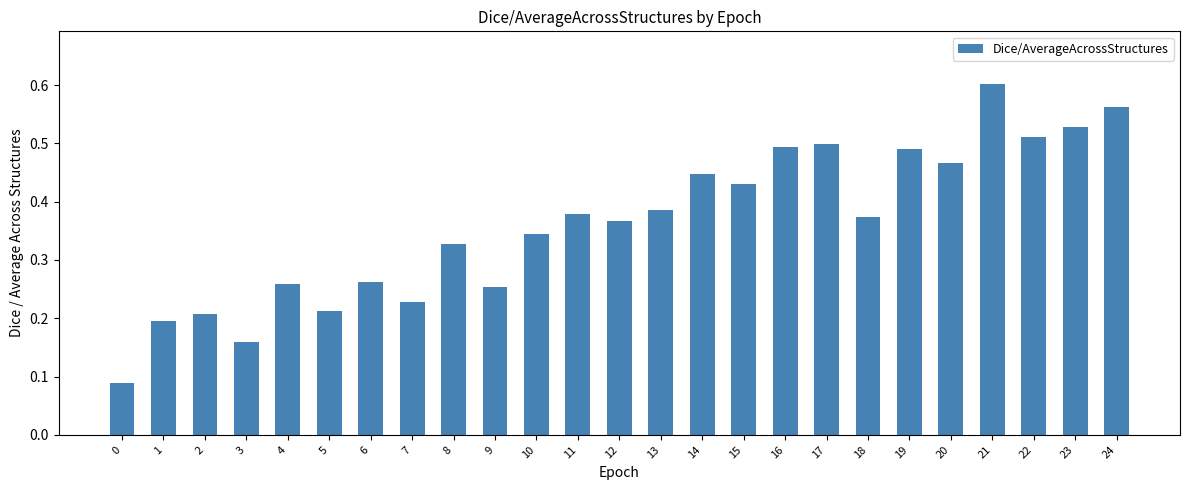

The chart shows a value of 0.5 at 22. True or false?

True